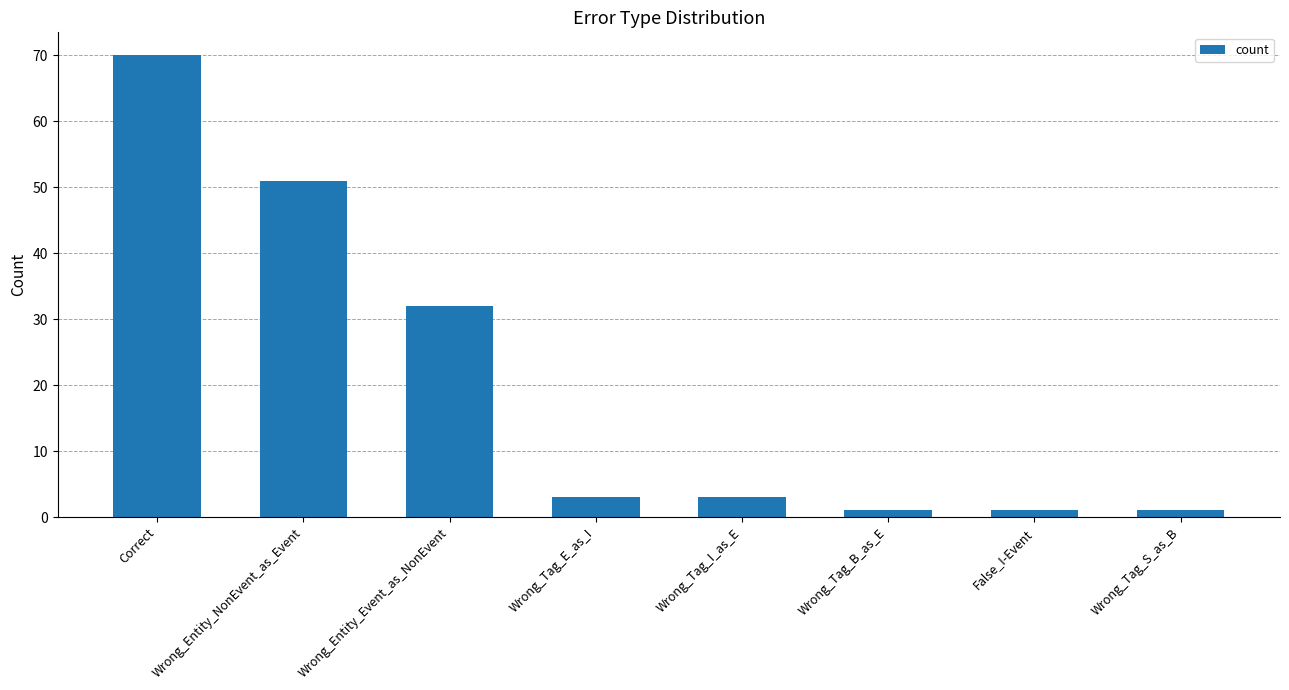

Reading left to right, extract all data points from this chart.

70	51	32	3	3	1	1	1